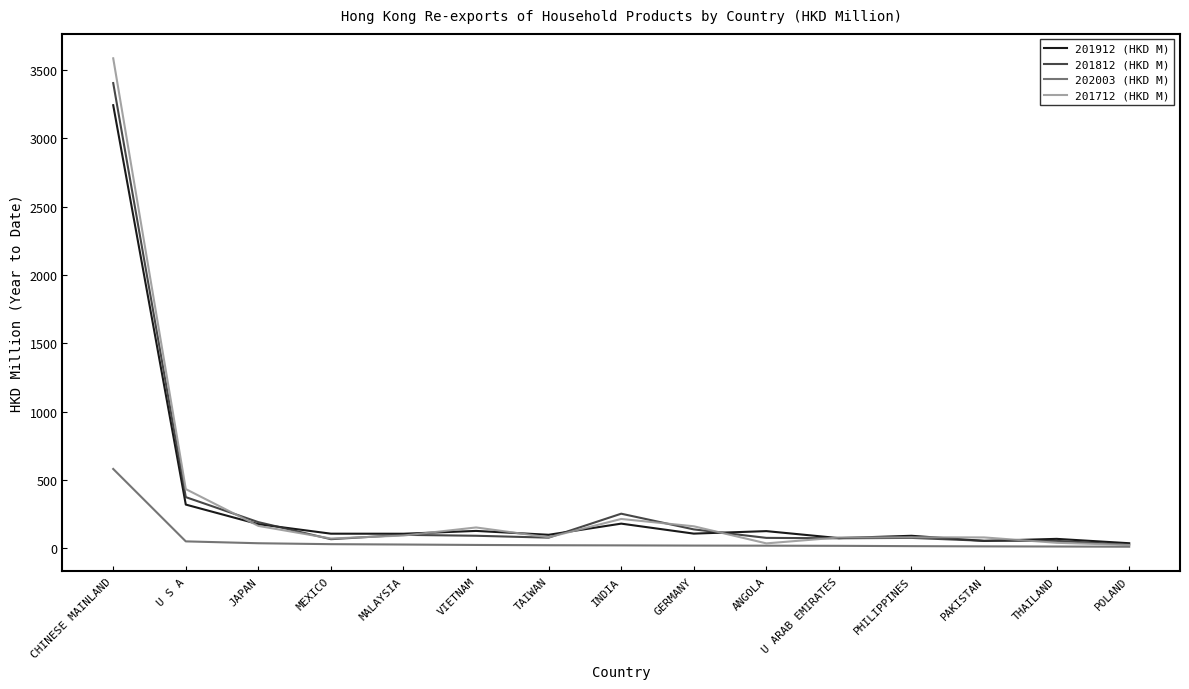

True or false: 201812 (HKD M) has a value of 76.7 at PHILIPPINES.

True